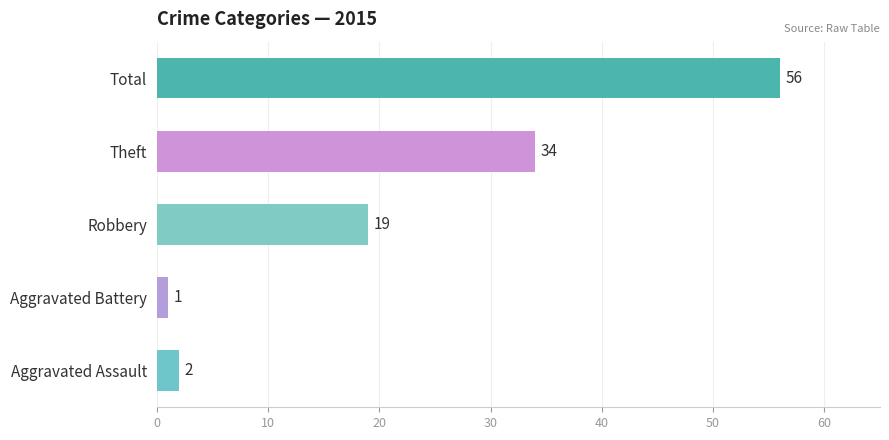

What is the difference between the maximum and minimum values?

55